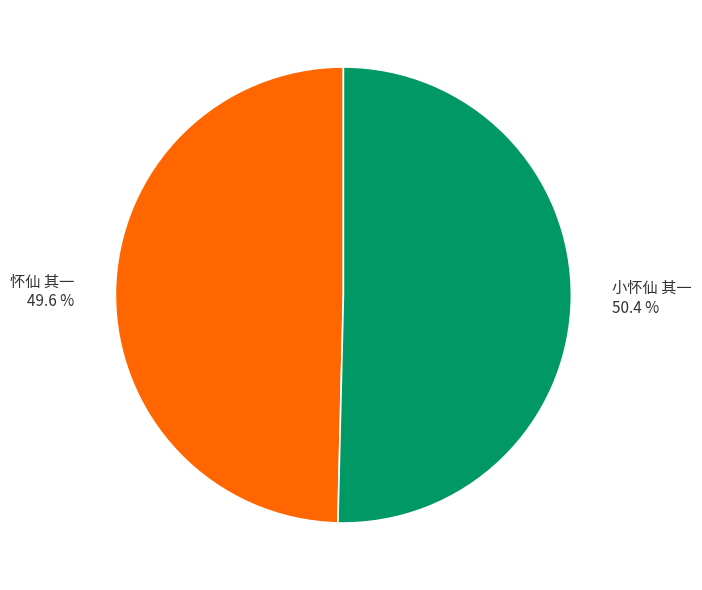

Count the number of slices in the pie.

2